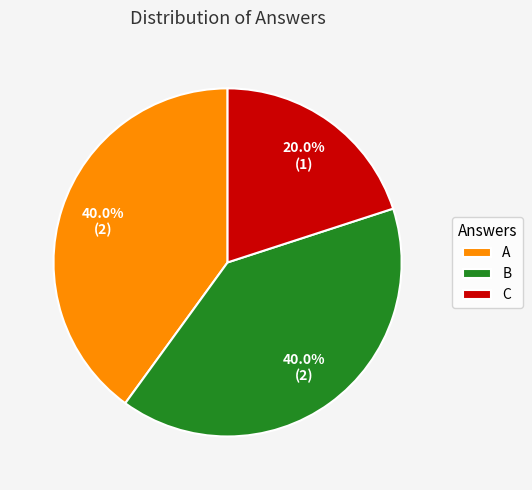

How many slices are in this pie chart?

3